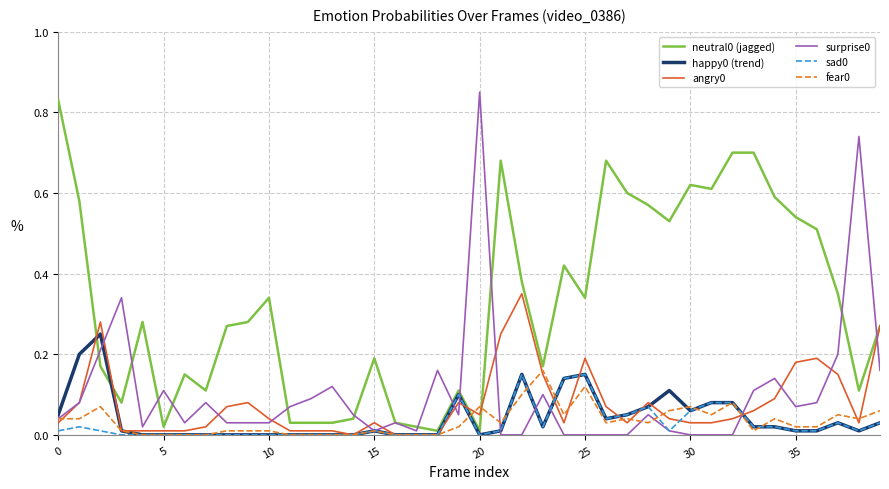

At which category does happy0 (trend) reach its first local valley?

20